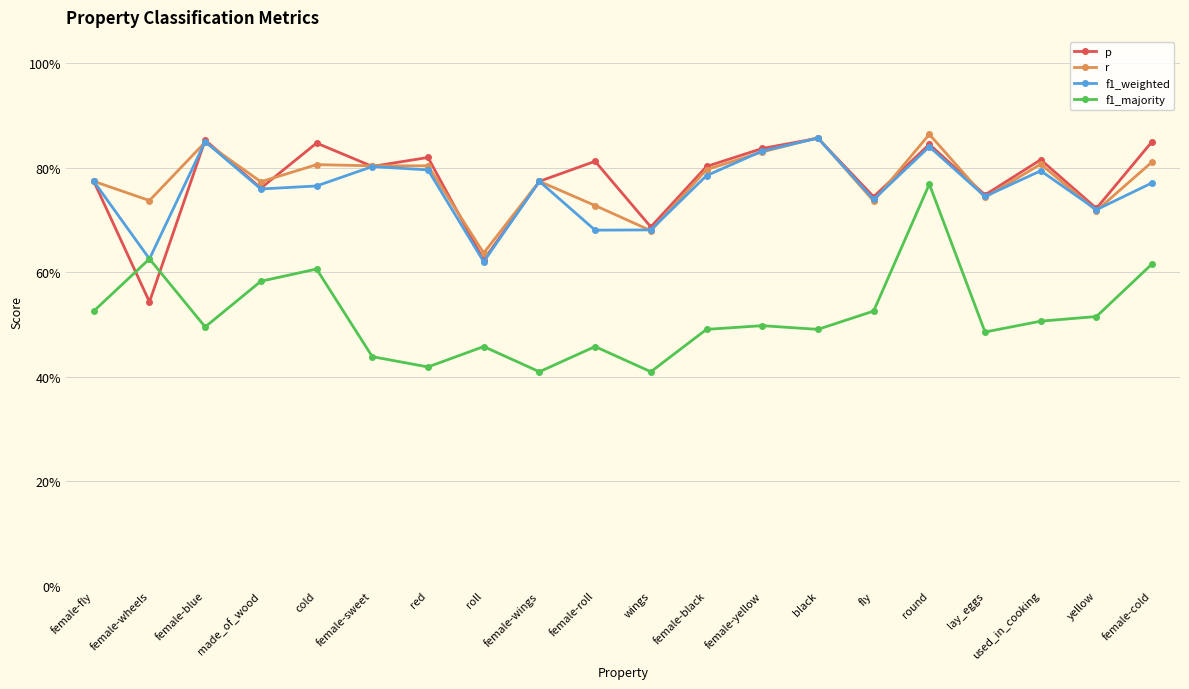

What are all the series names shown in the legend?

p, r, f1_weighted, f1_majority